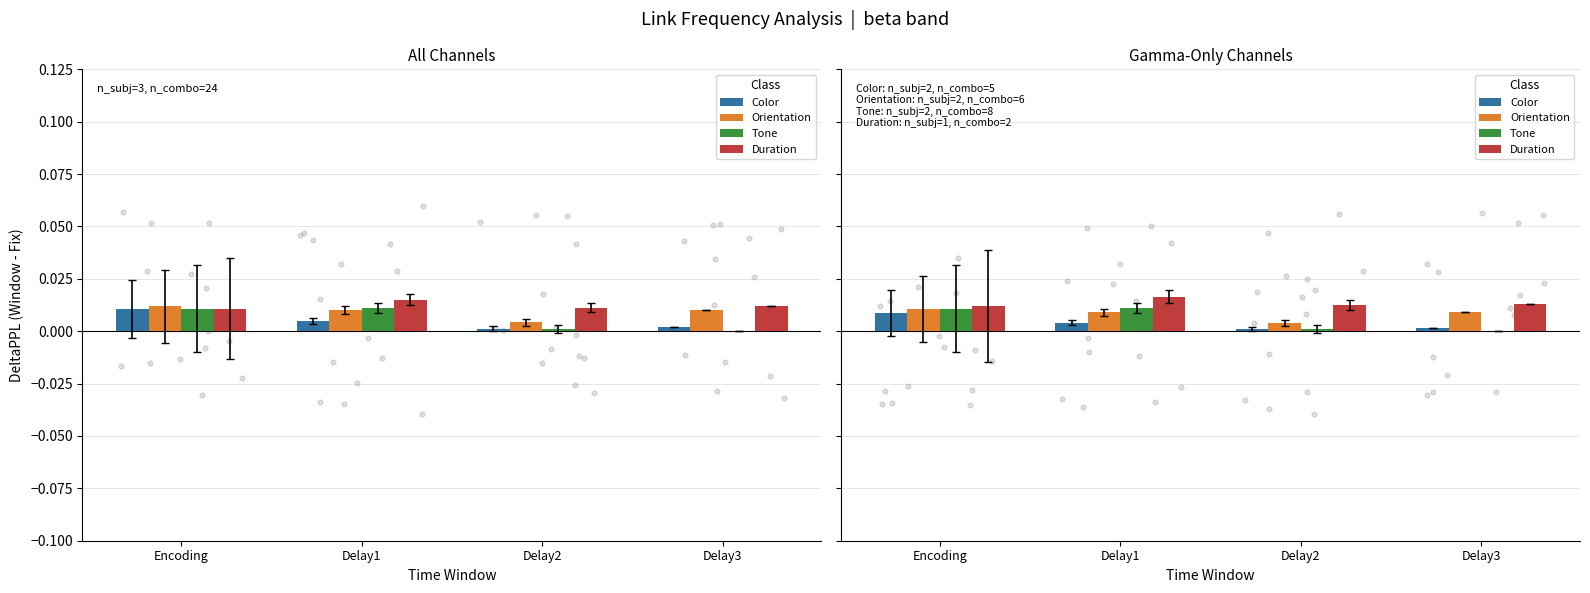

Which series has the widest spread of Y values?

Tone